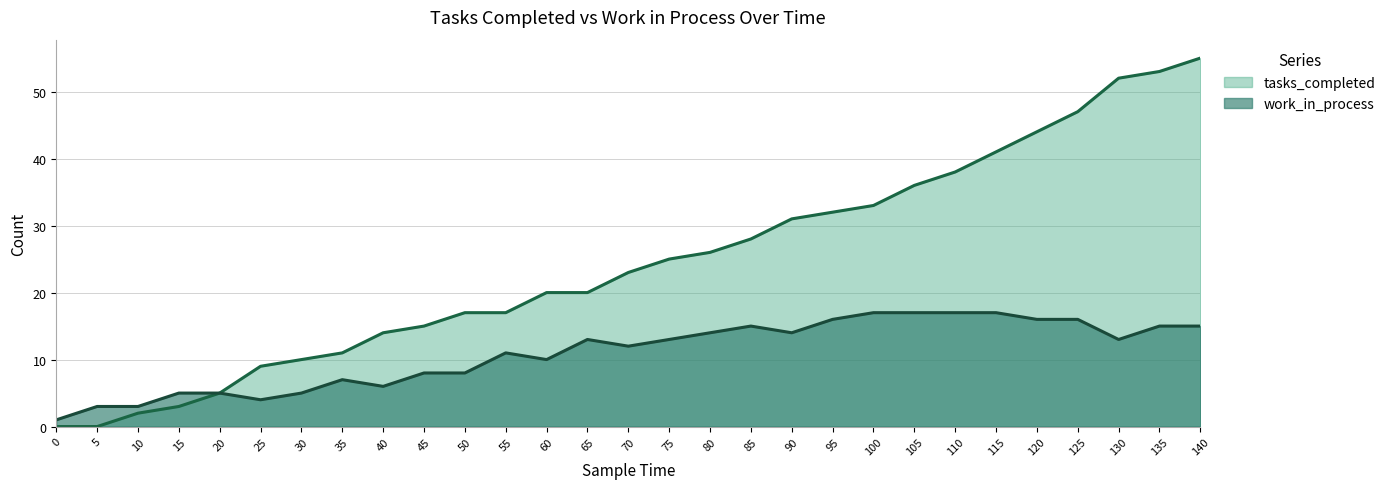

True or false: tasks_completed has more than 2 interior local peaks.

False